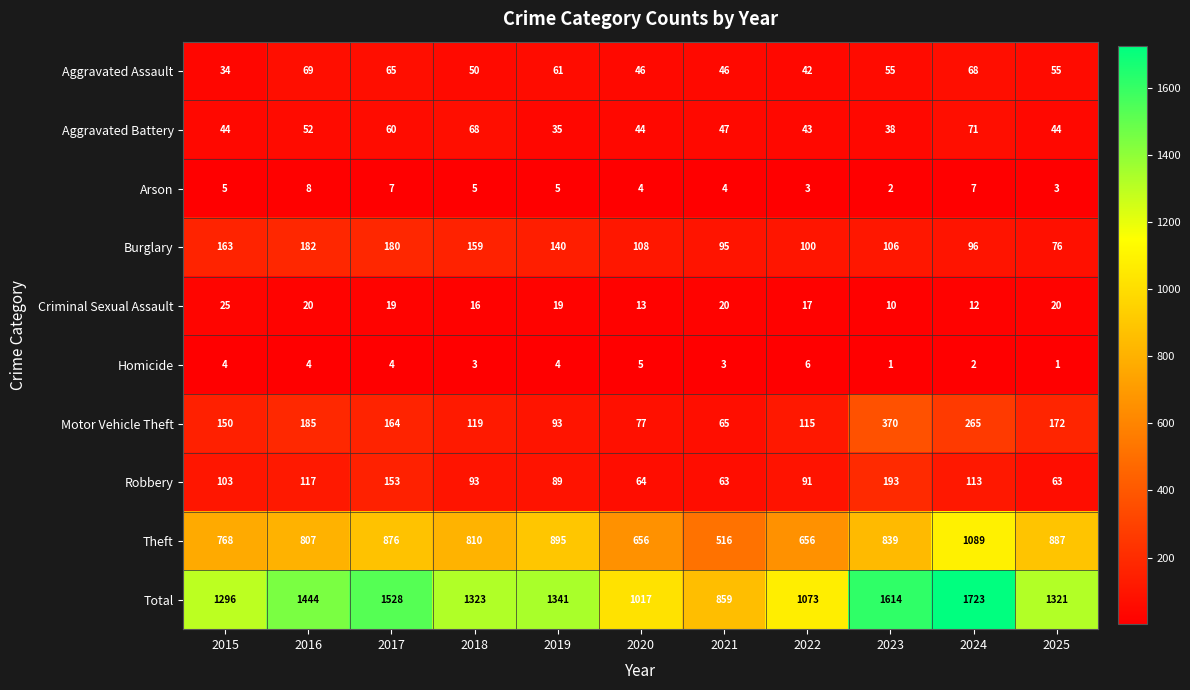

Count the number of categories in the chart.

11